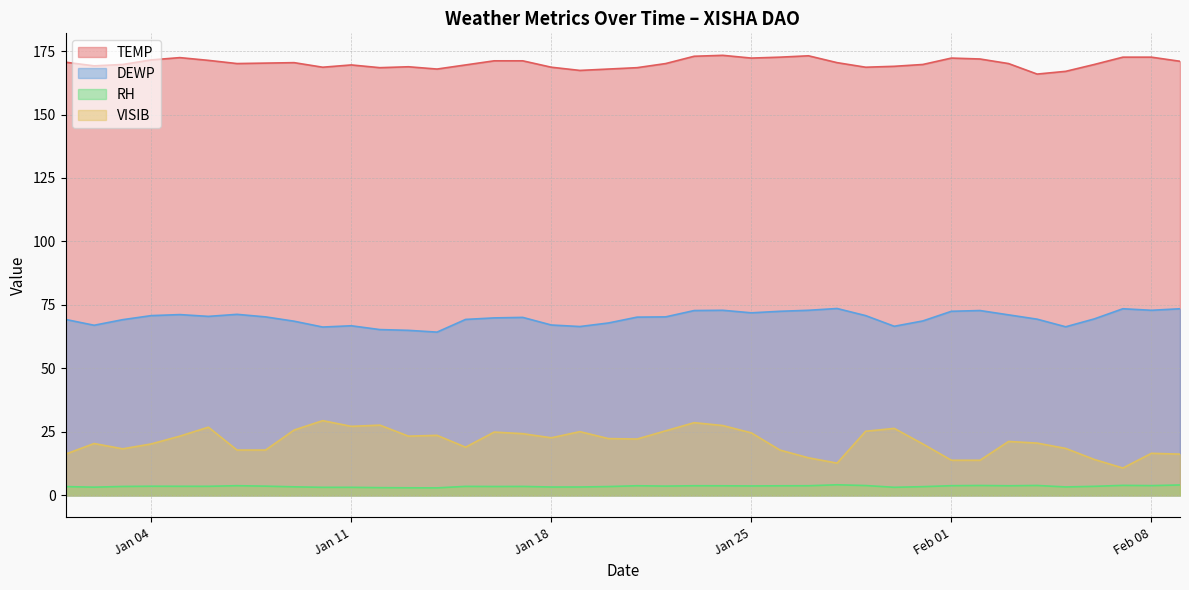

Count the number of categories in the chart.

40